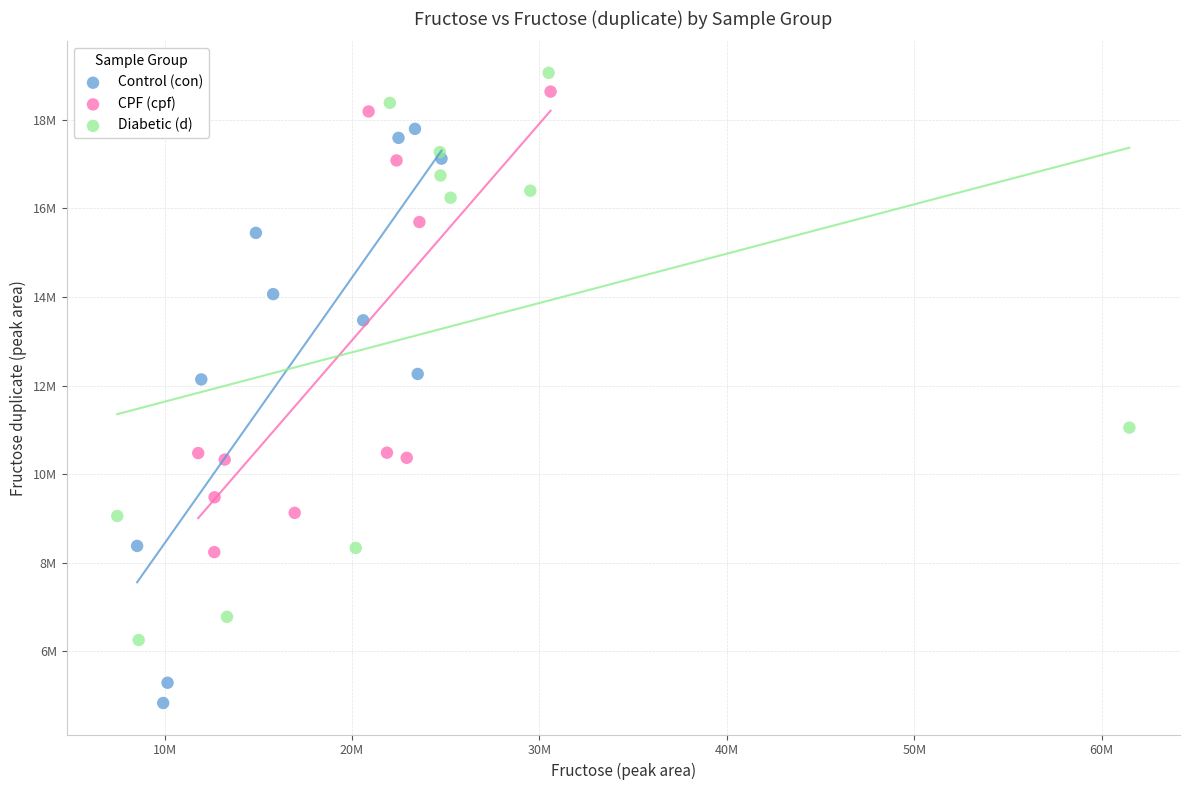

Which series contains the highest Y value?

Diabetic (d)